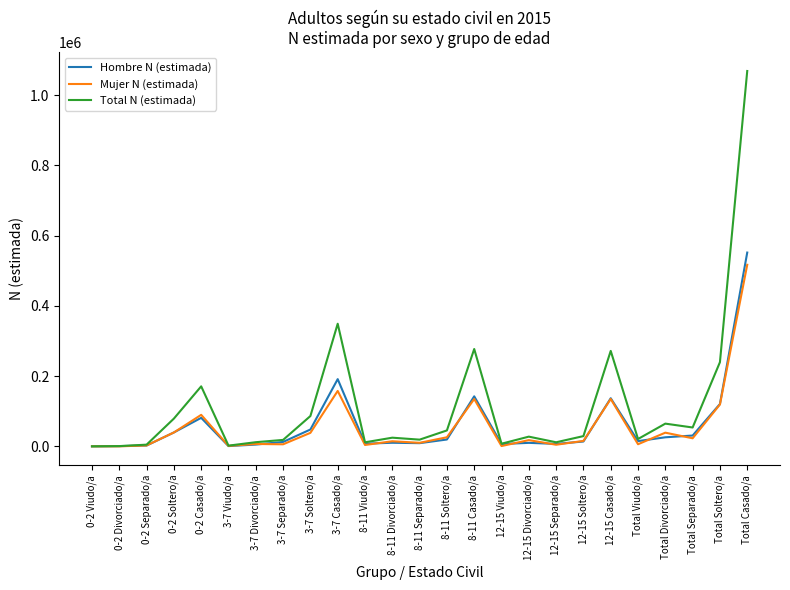

Which series has the largest range (max minus min)?

Total N (estimada)